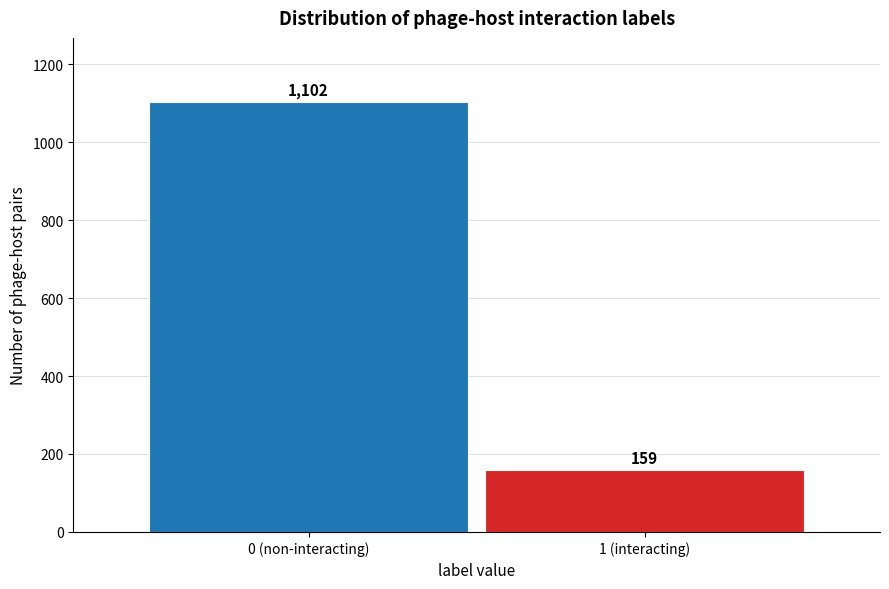

Reading right to left, transcribe all the data shown in this chart.

159	1102